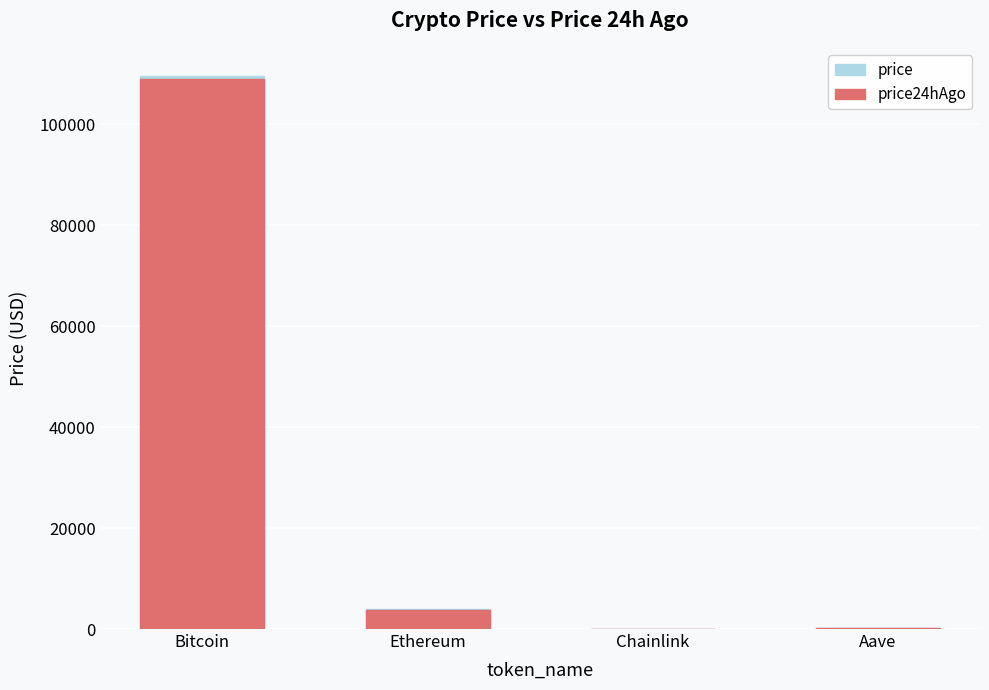

What is the minimum value shown in the chart?

20.1